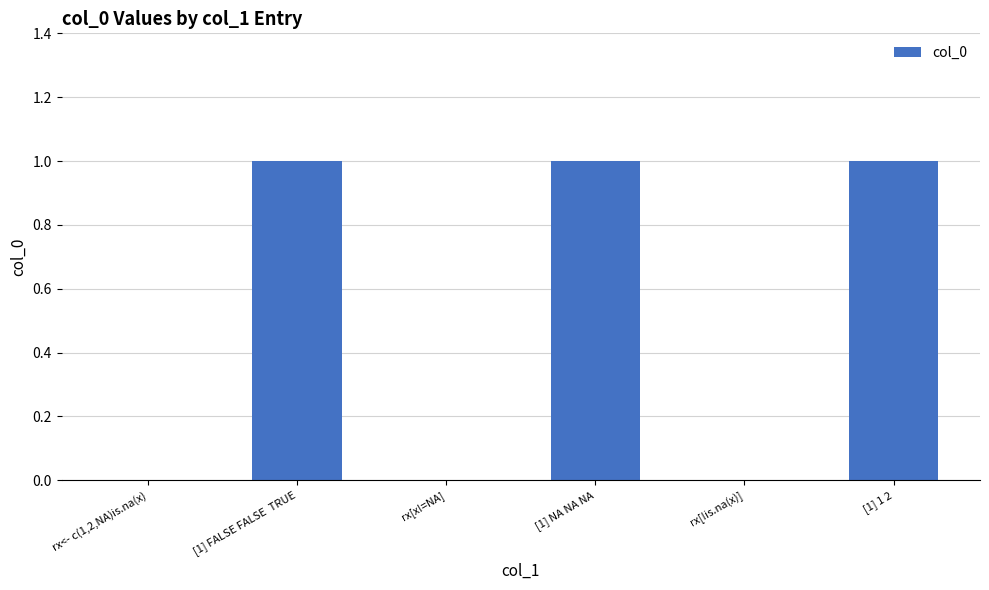

Which has a higher value, [1] FALSE FALSE  TRUE or rx[x!=NA]?

[1] FALSE FALSE  TRUE